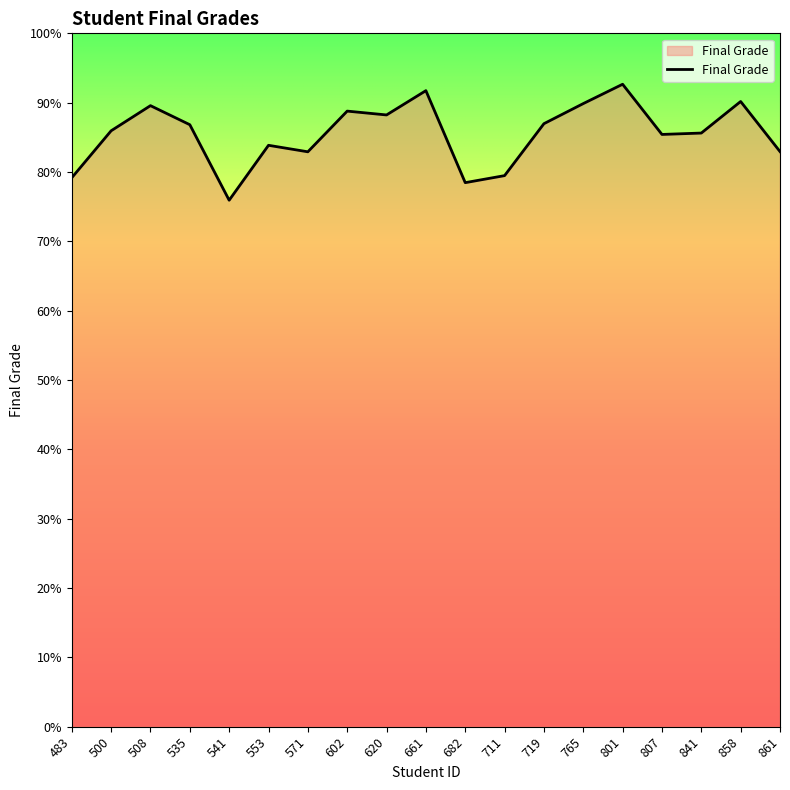

What is the difference between the values at 500 and 602?

2.8